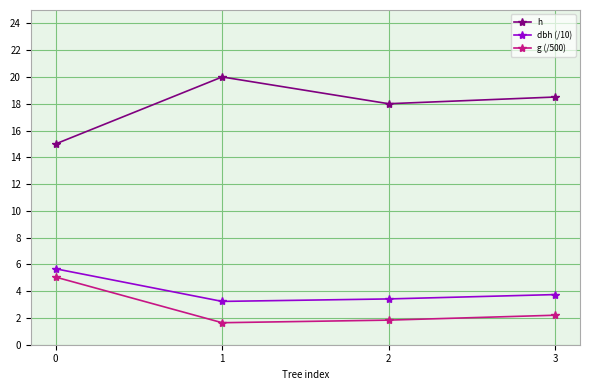

True or false: h and g (/500) intersect in this chart.

False